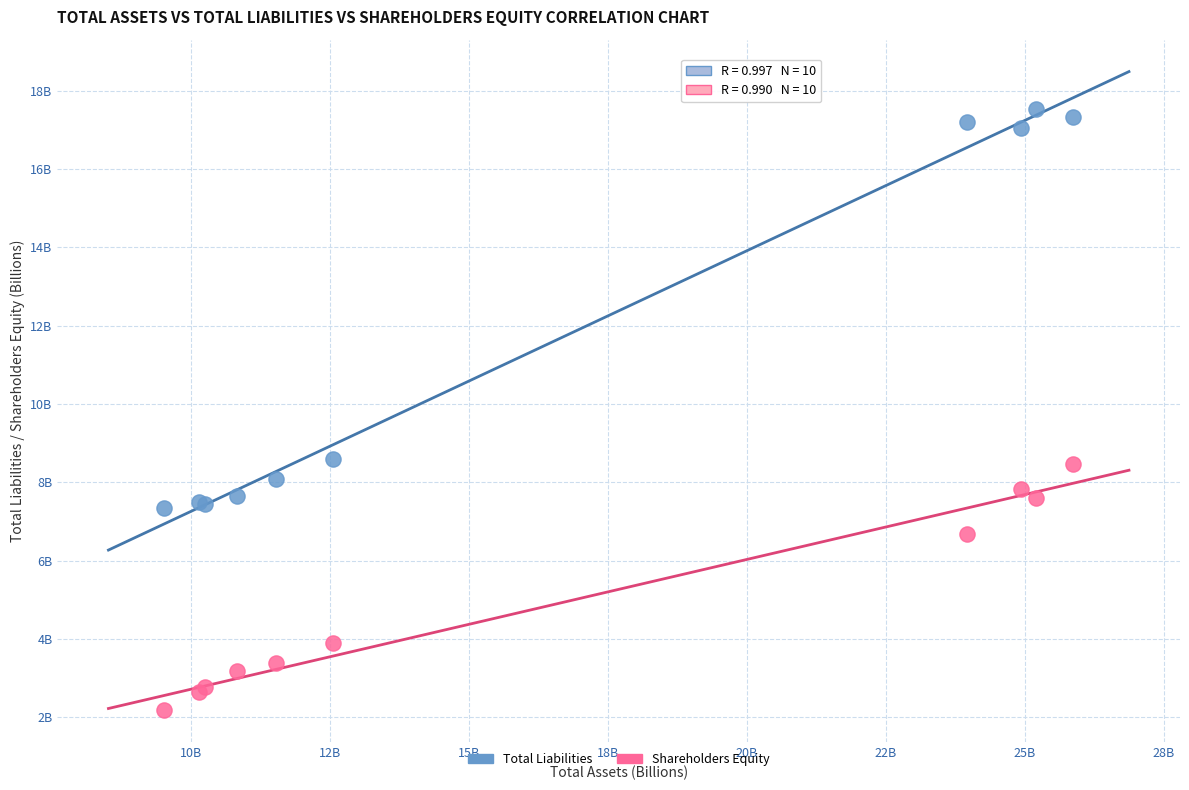

Which series reaches the maximum Y coordinate?

Total Liabilities